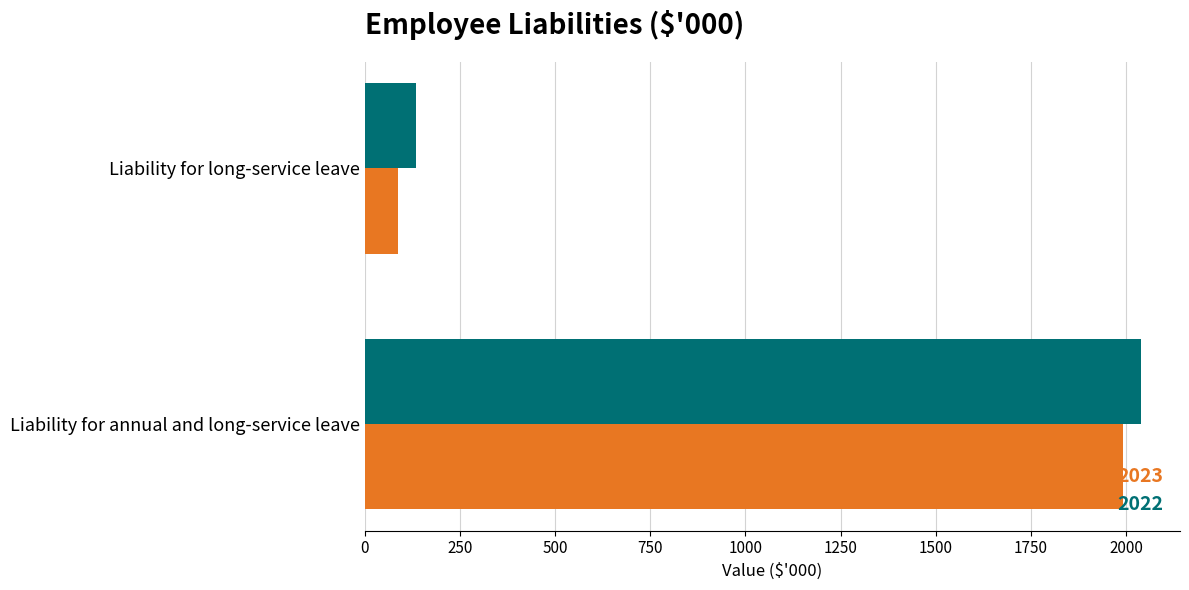

Count the number of categories in the chart.

2